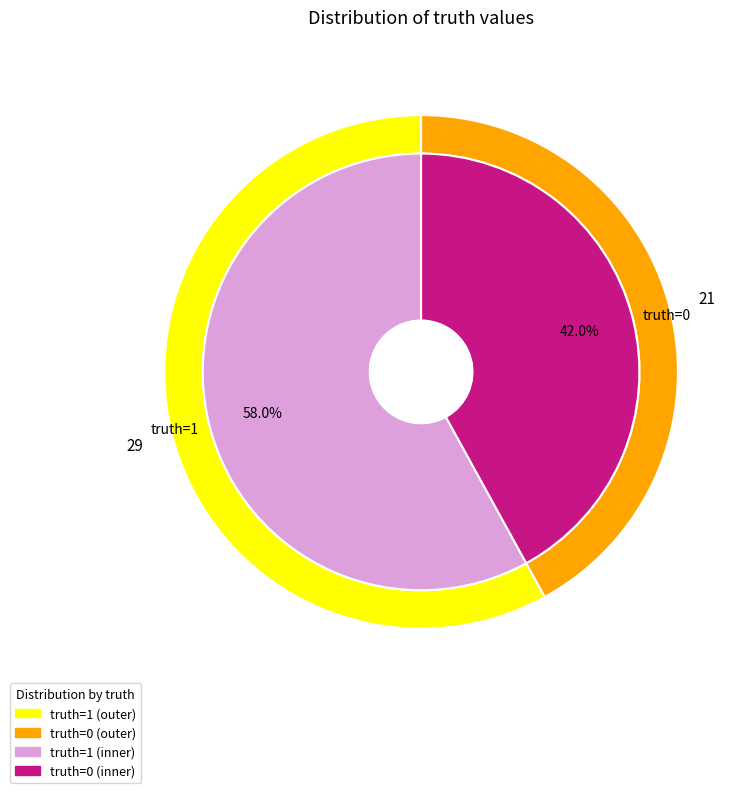

True or false: 0 accounts for 42% of the total.

True